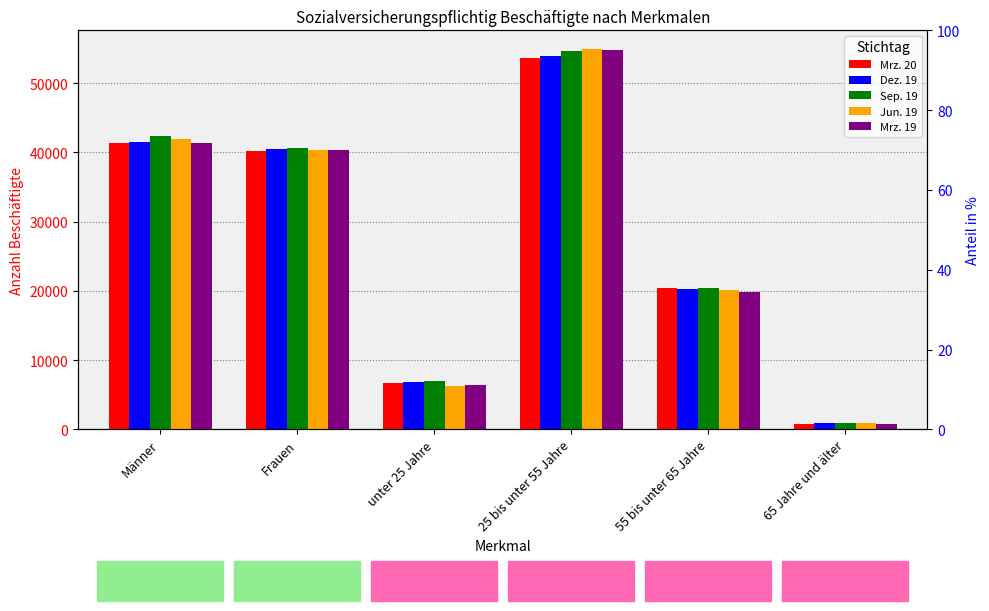

Is it true that Mrz. 20 equals 6634 at unter 25 Jahre?

True